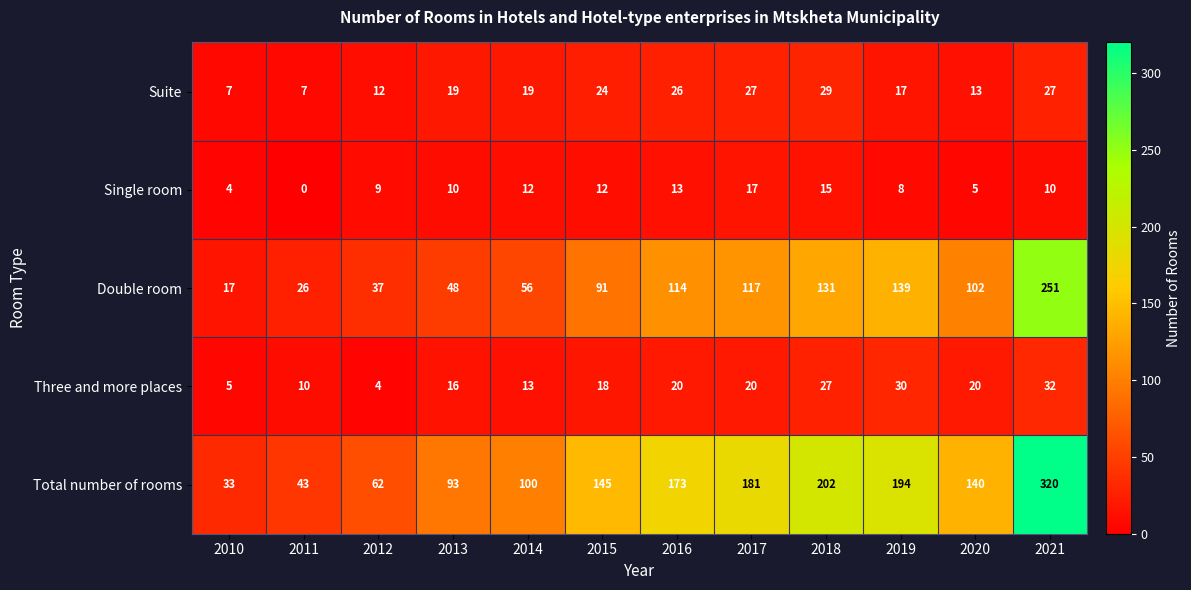

Rank the series at 2017 from highest to lowest value.

Total number of rooms, Double room, Suite, Three and more places, Single room